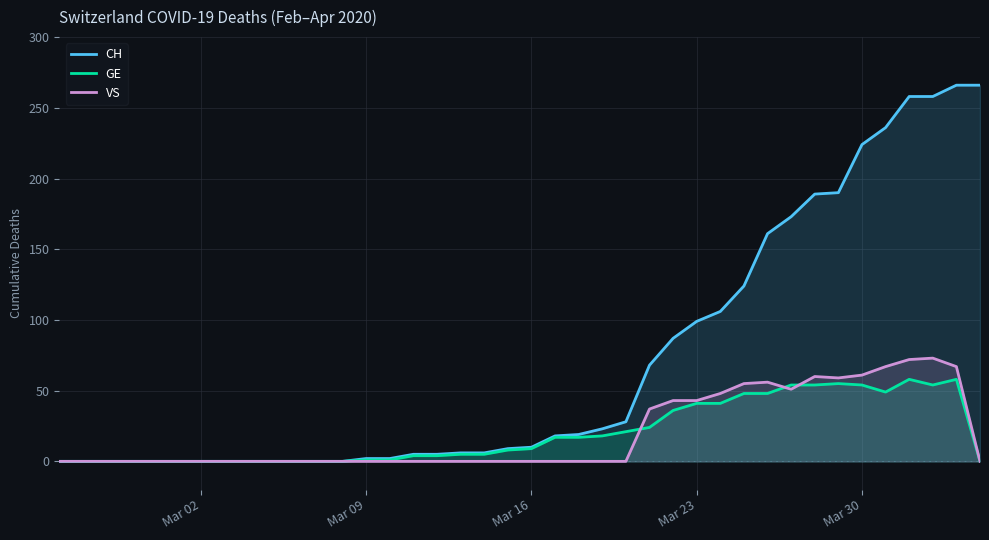

What is the value of the GE point at the 35th from the left?

54